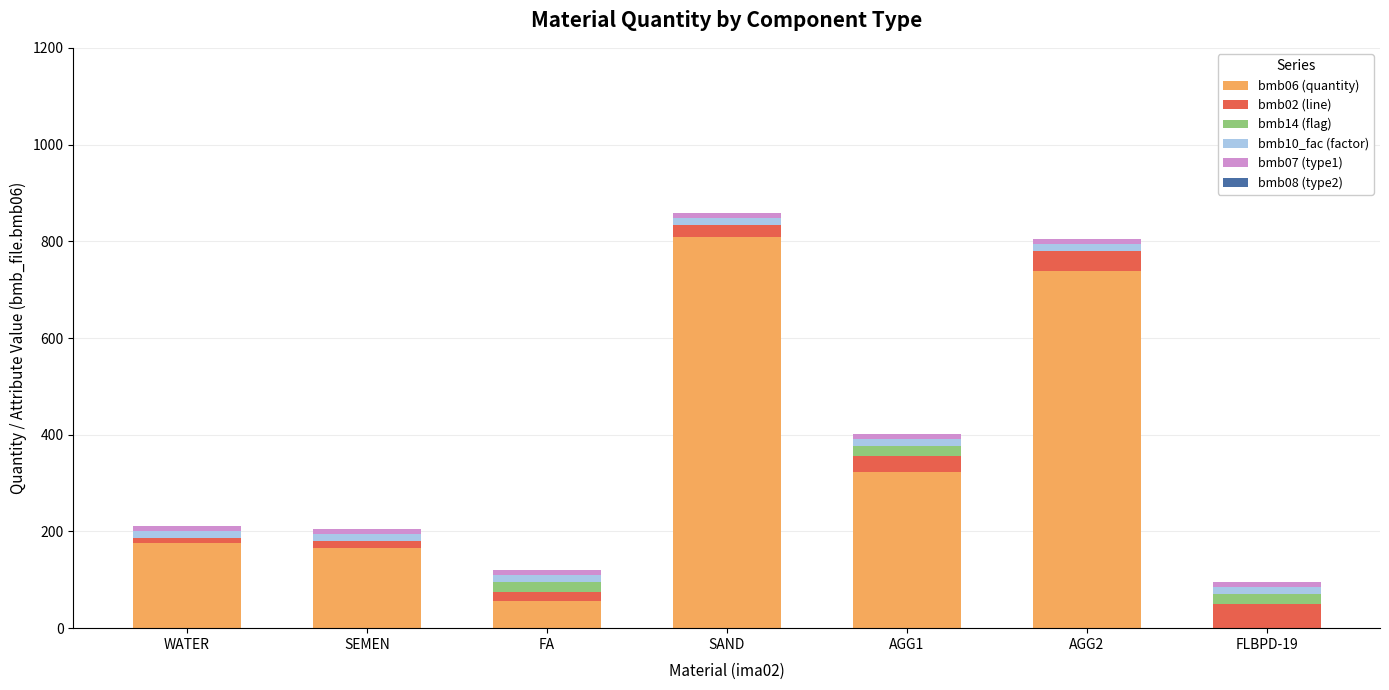

What is the highest value of the bmb06 (quantity) series?

808.5